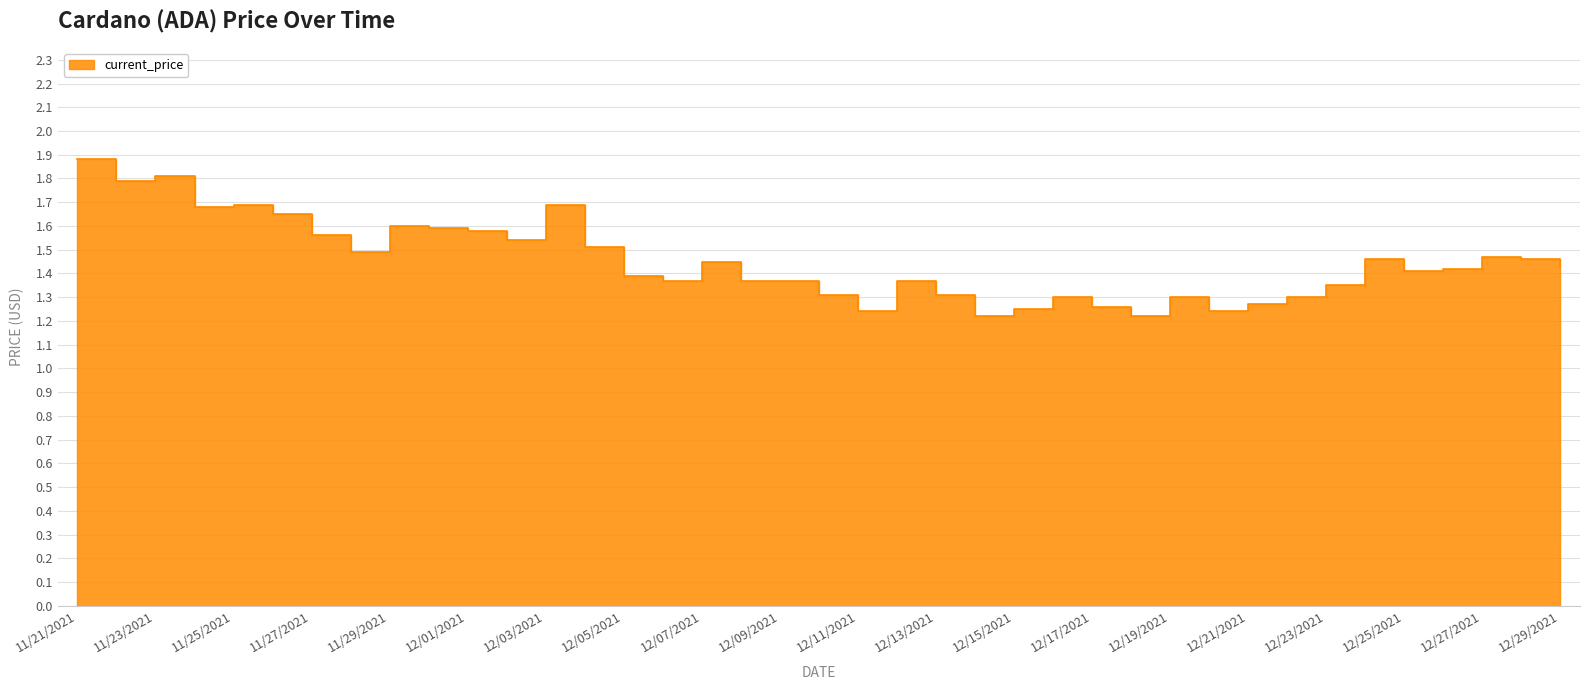

How many lines are shown in the chart?

1